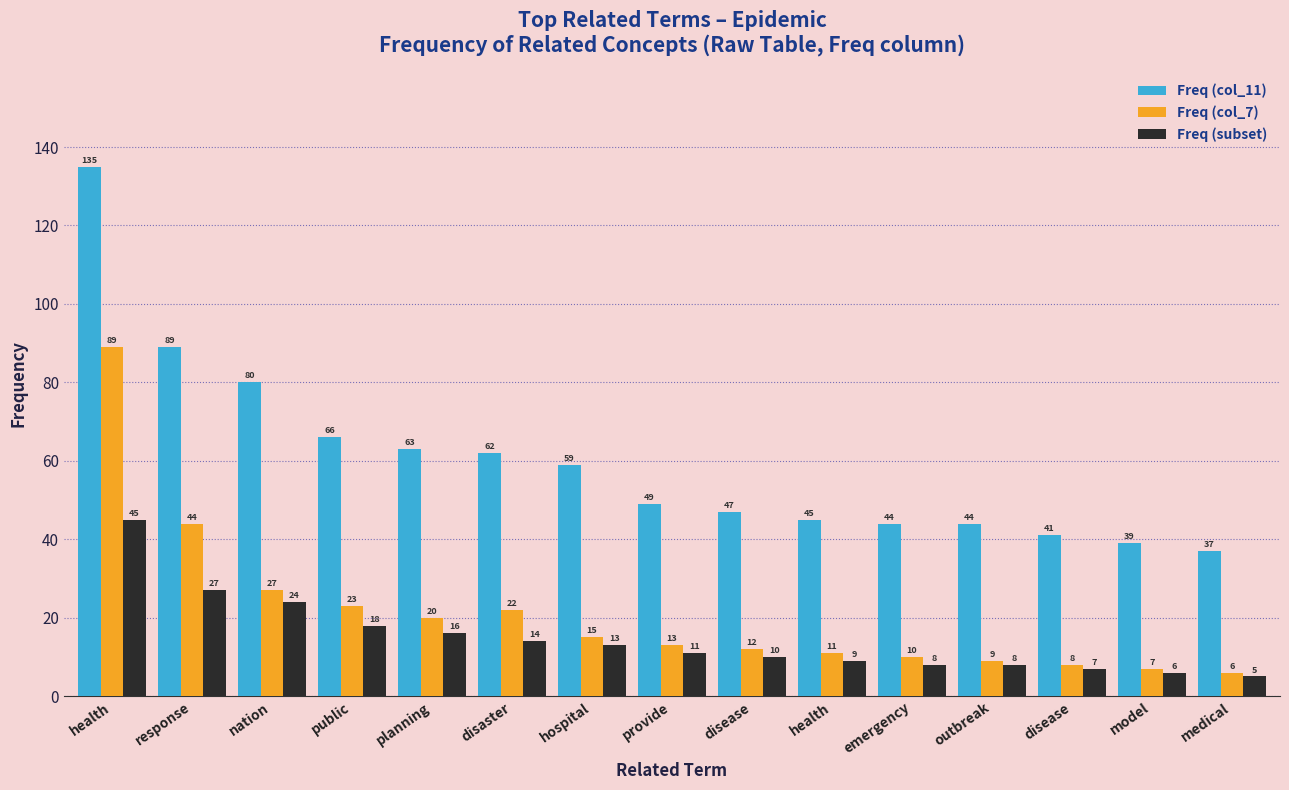

Is it true that Freq (col_7) equals 10 at model?

False